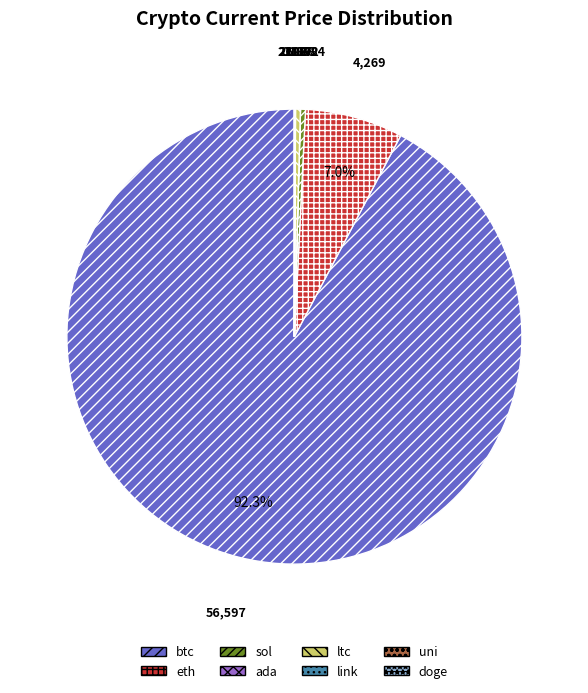

To the nearest percent, what is the difference between the sol and eth slice percentages?

7%